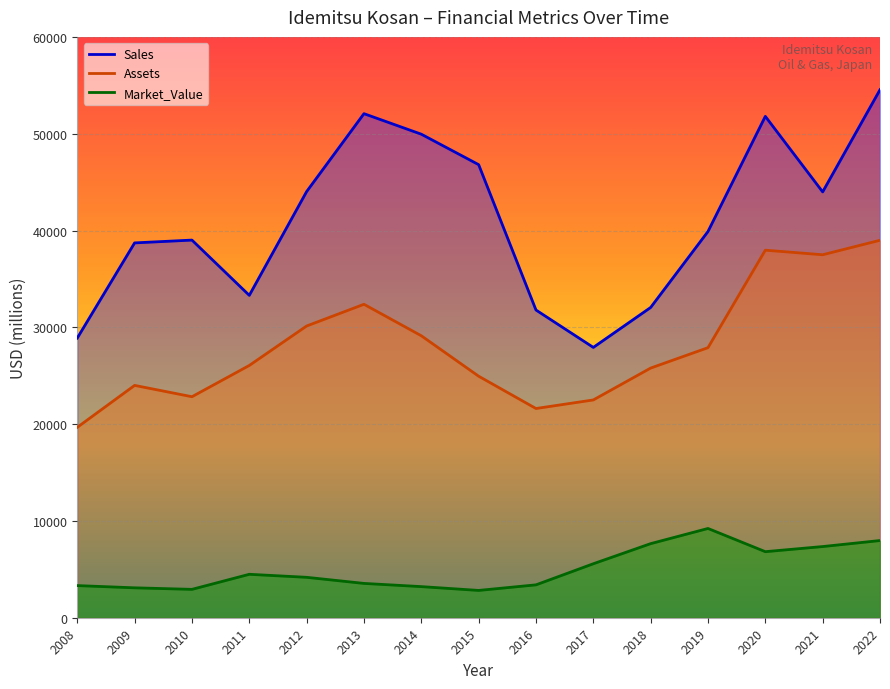

The Market_Value series shows 3090 at 2009. True or false?

True